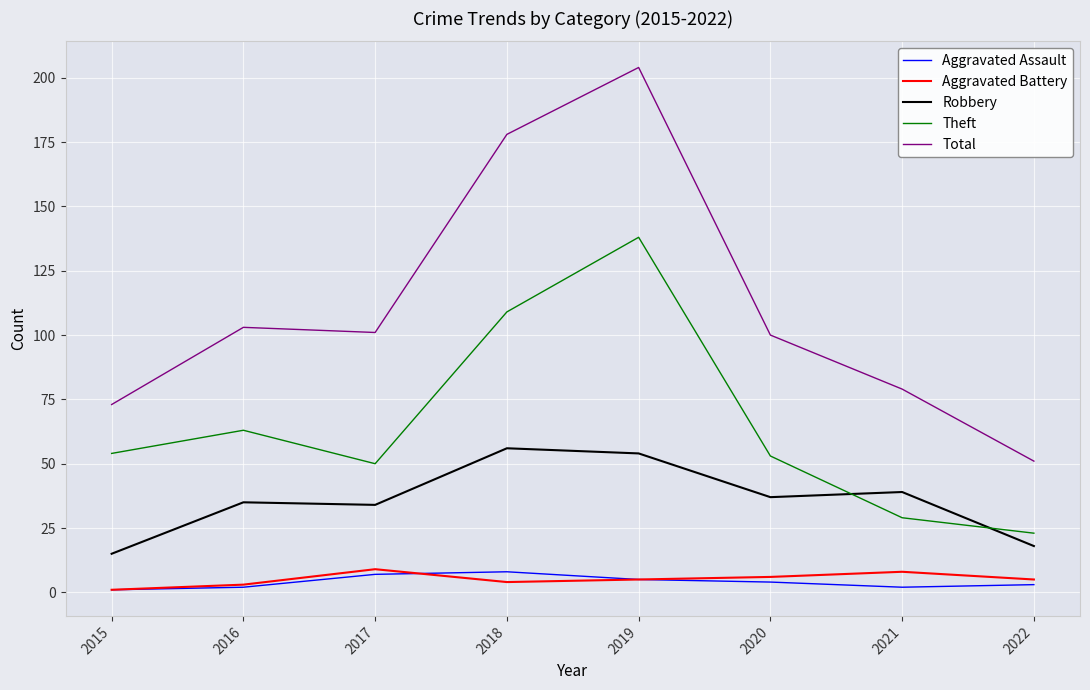

At which category is the sum across all series the highest?

2019